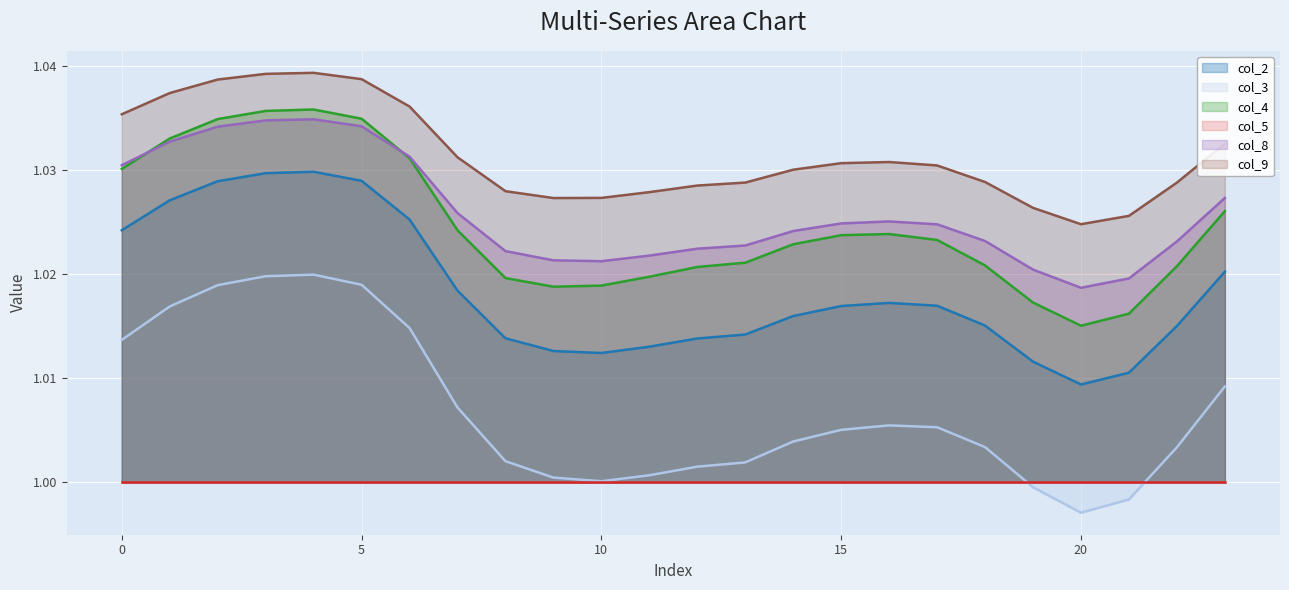

True or false: col_9 and col_5 cross at least once.

False